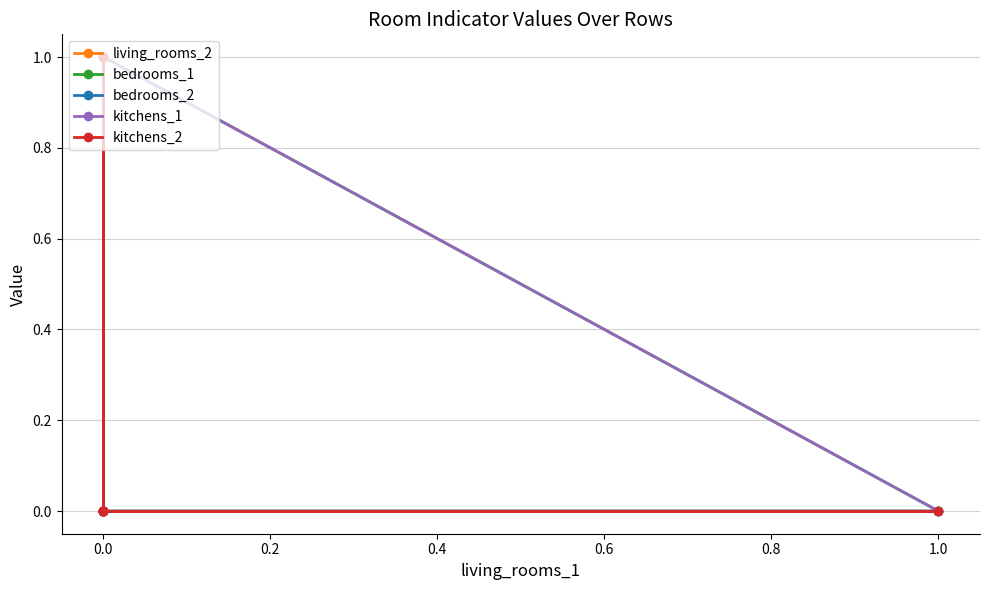

Which series changed the most between 0.4 and 0.8?

living_rooms_2